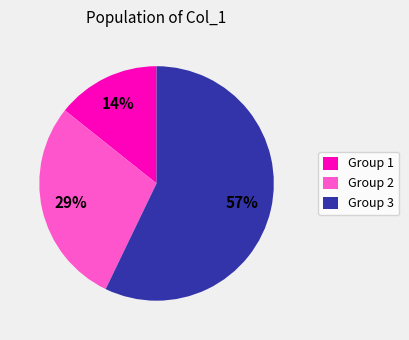

Combined, do Group 2 and Group 1 account for over 50%?

No